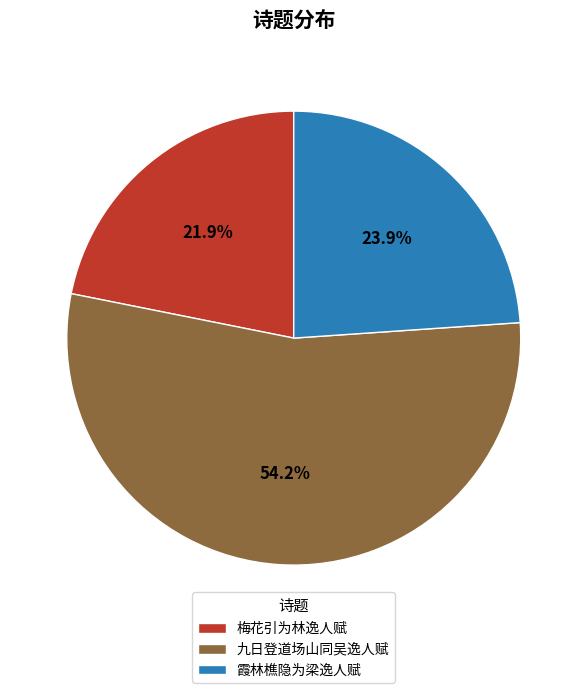

To the nearest percent, what is the difference between the 霞林樵隐为梁逸人赋 and 梅花引为林逸人赋 slice percentages?

2%